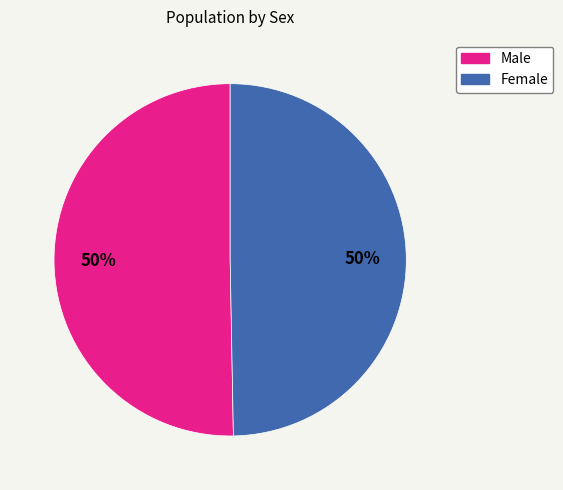

To the nearest percent, what is the combined percentage of Female and Male?

100%